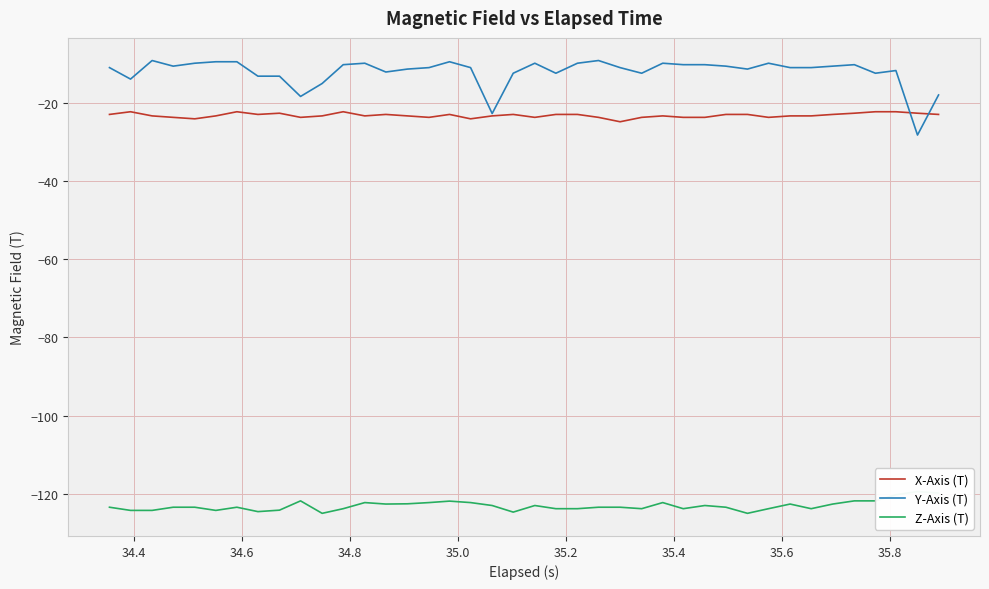

How many interior local valleys does the Y-Axis (T) series have?

10